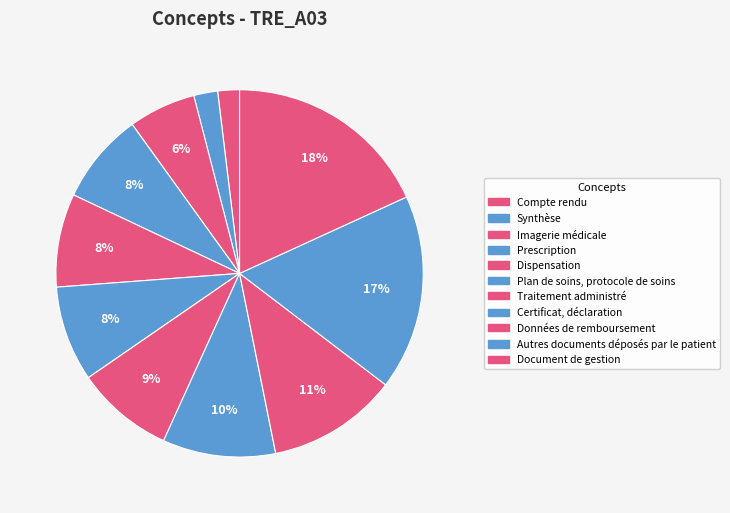

To the nearest percent, what is the difference between the largest and smallest slice percentages?

16%